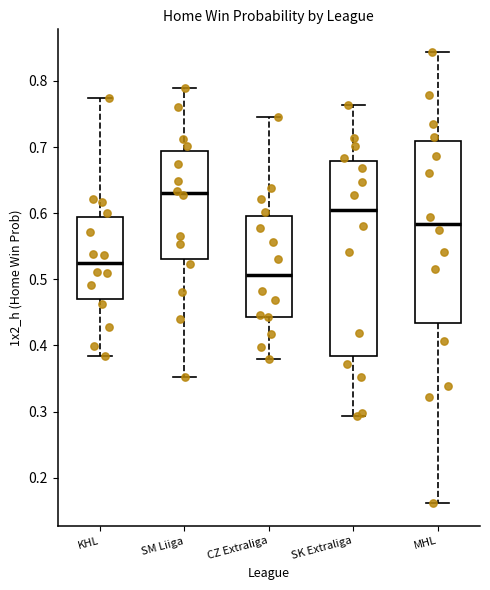

Comparing the boxes themselves (not the whiskers), which one is the tallest?

SK Extraliga